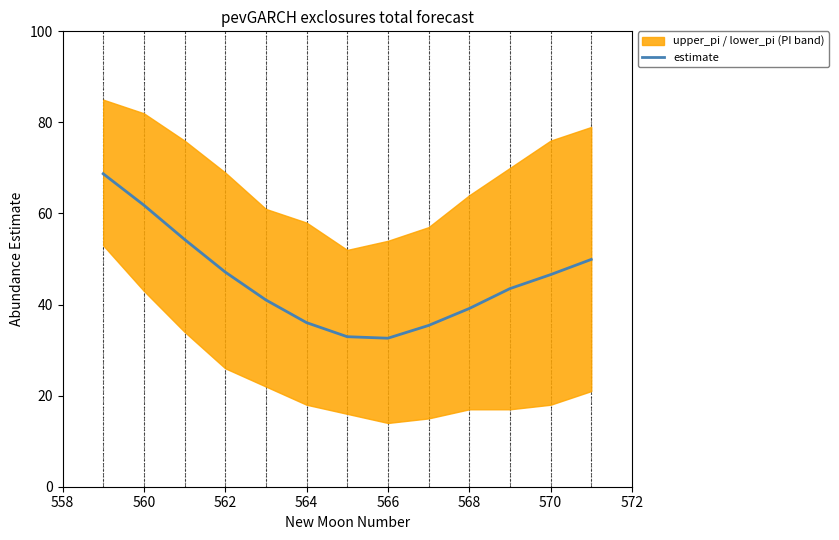

The value of estimate at 562 is 79.5. True or false?

False